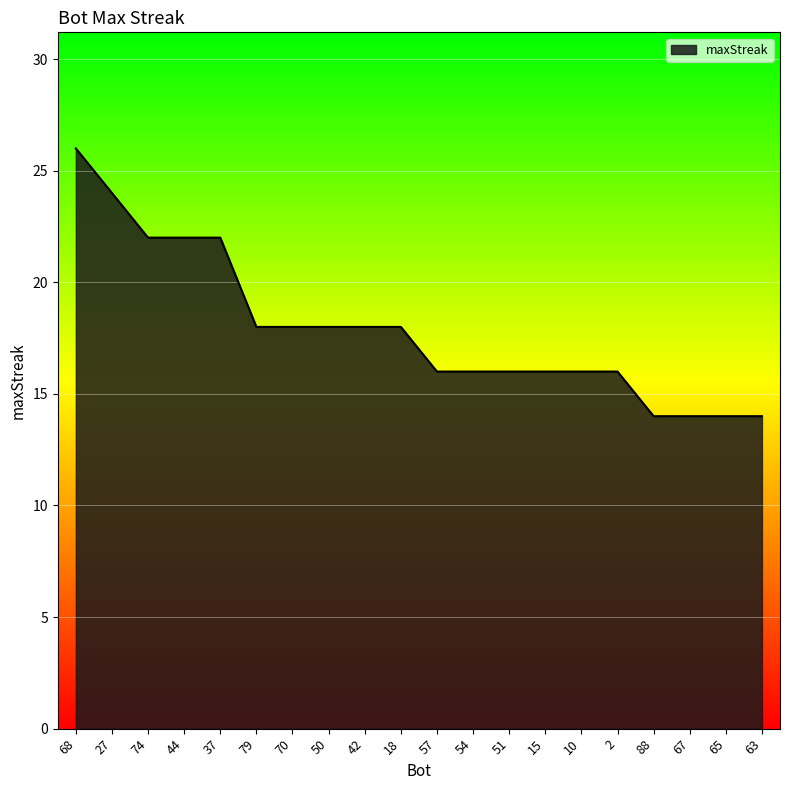

What is the maximum value shown in the chart?

26